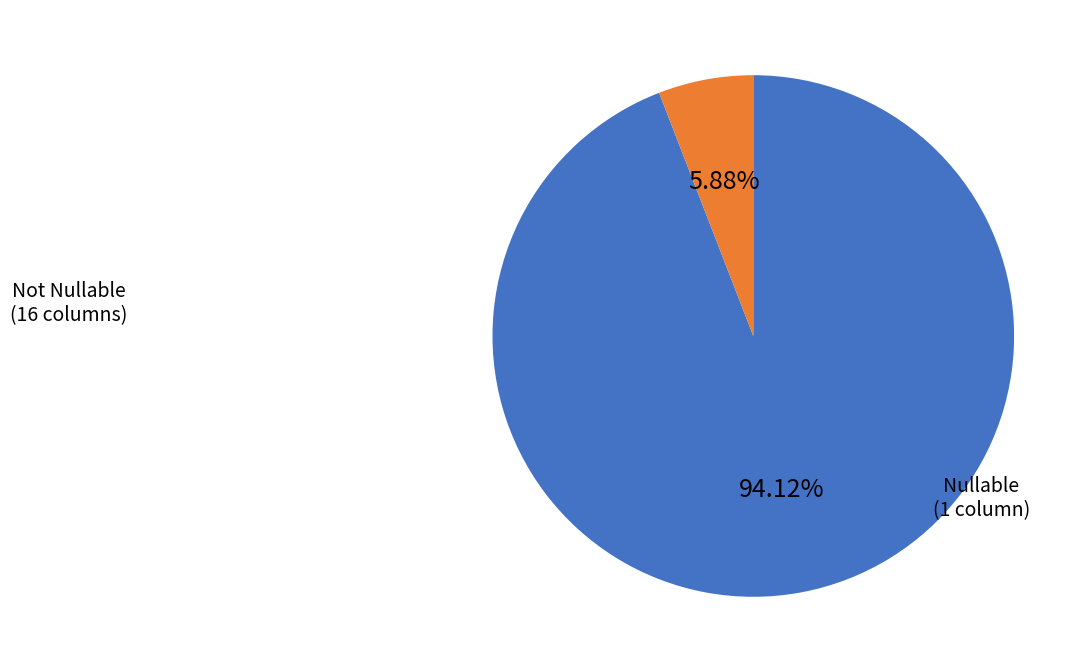

Is there any slice that represents more than half of the pie?

Yes